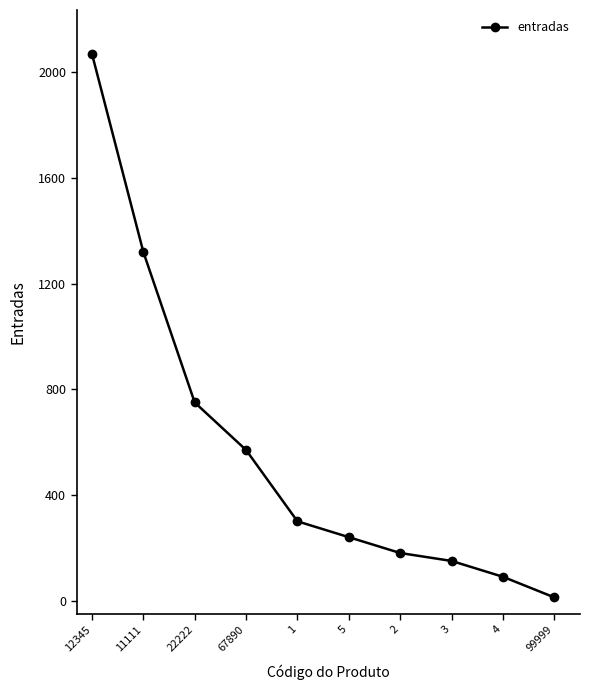

How many data points are less than 300?

5